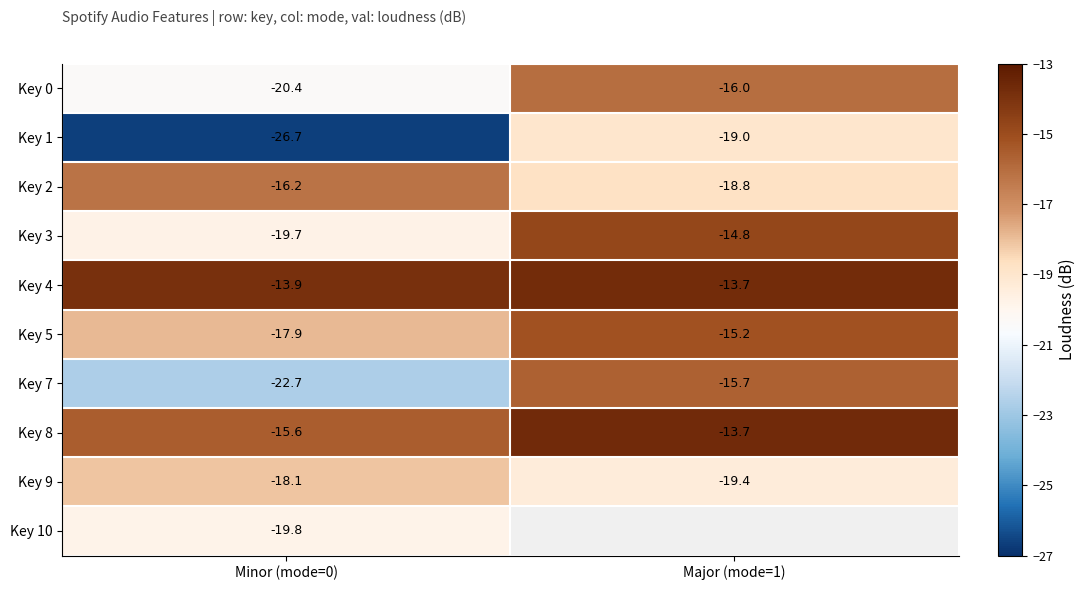

Where is Key 5 nearest to the value -16?

Major (mode=1)